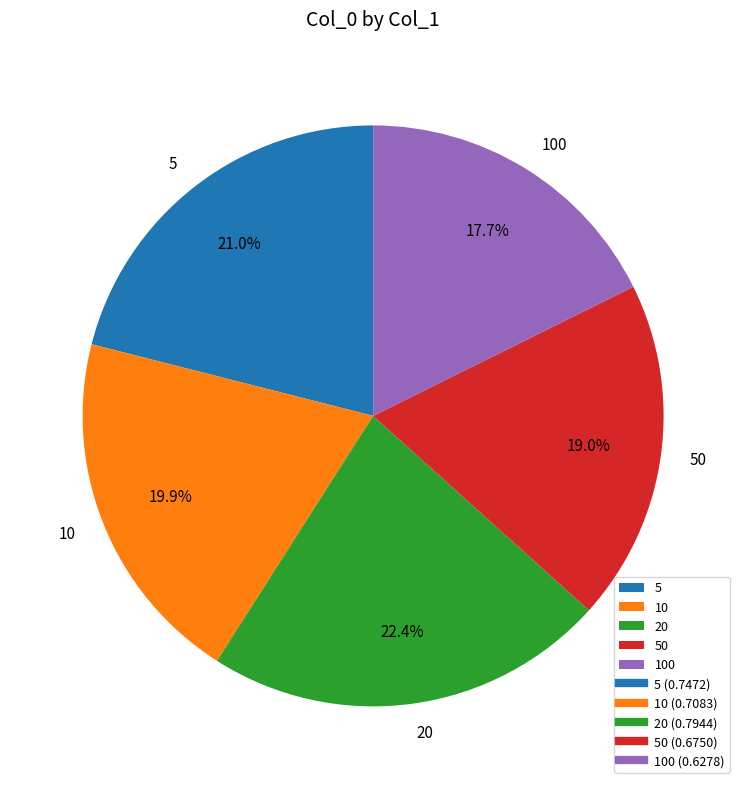

Rank the categories by value from lowest to highest.

100, 50, 10, 5, 20